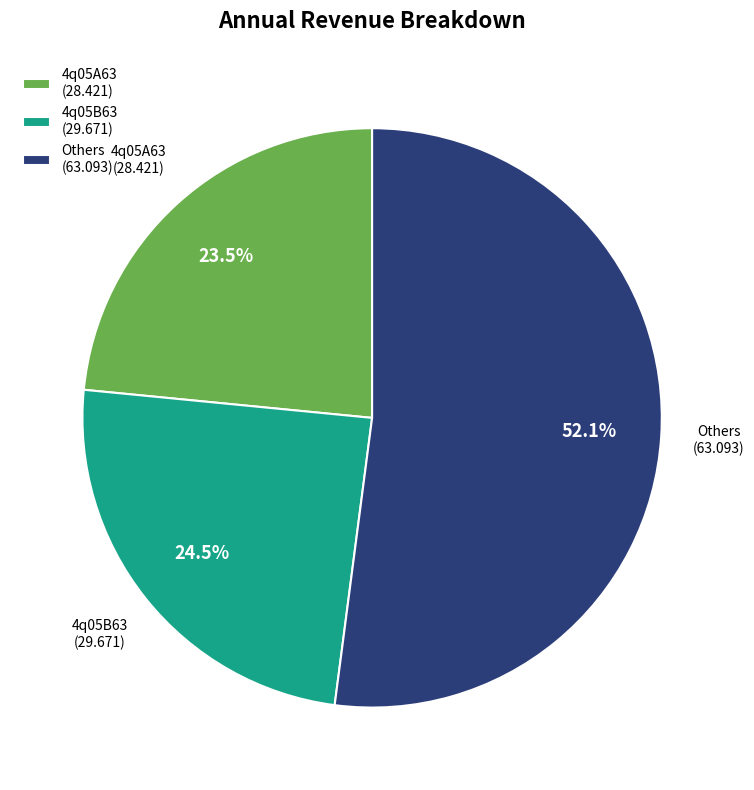

What is the ratio of the value at 4q05B63 (29.671) to the value at Others (63.093)?

0.5